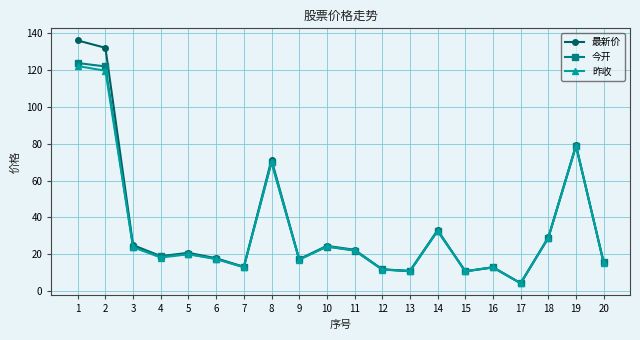

What is the difference between the second highest and minimum values in the 今开 series?

117.6